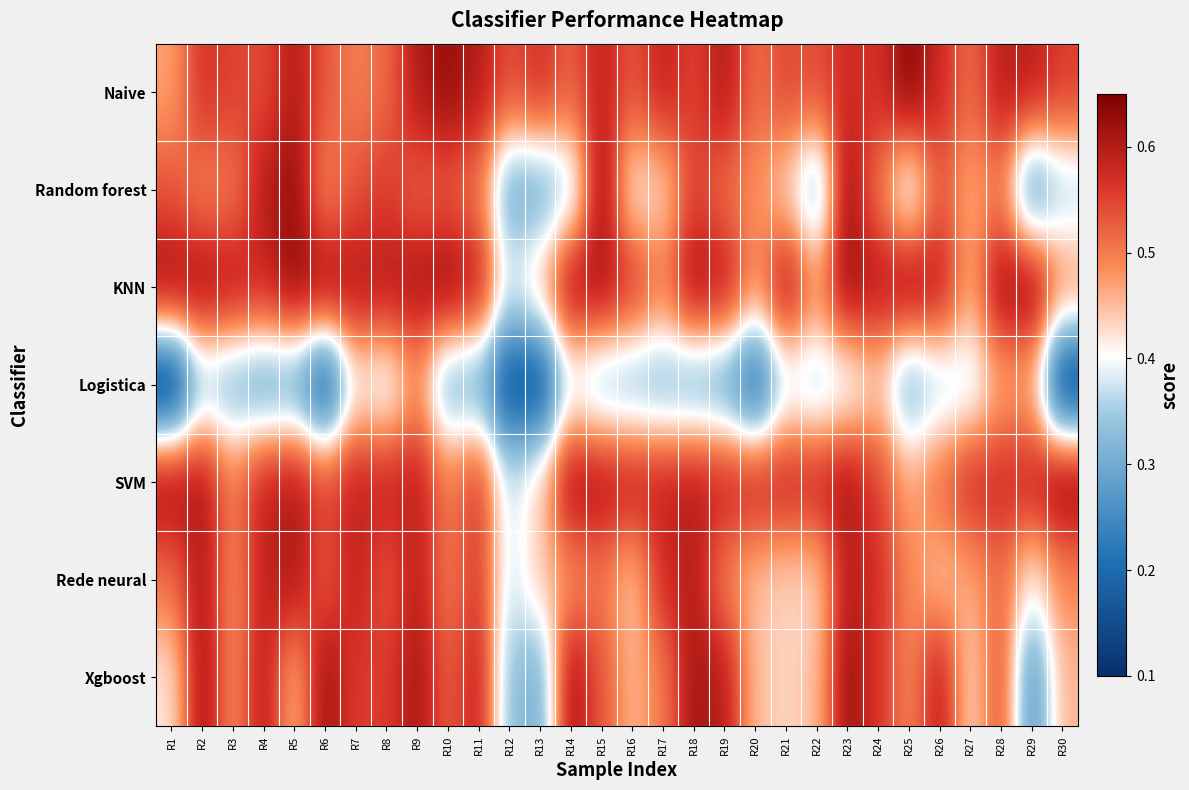

Which has a higher value, R4 or R8?

R4